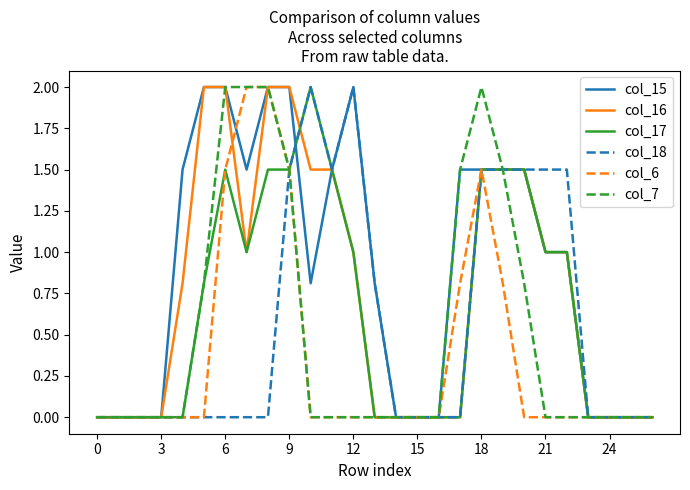

What is the maximum value shown in the chart?

2.0